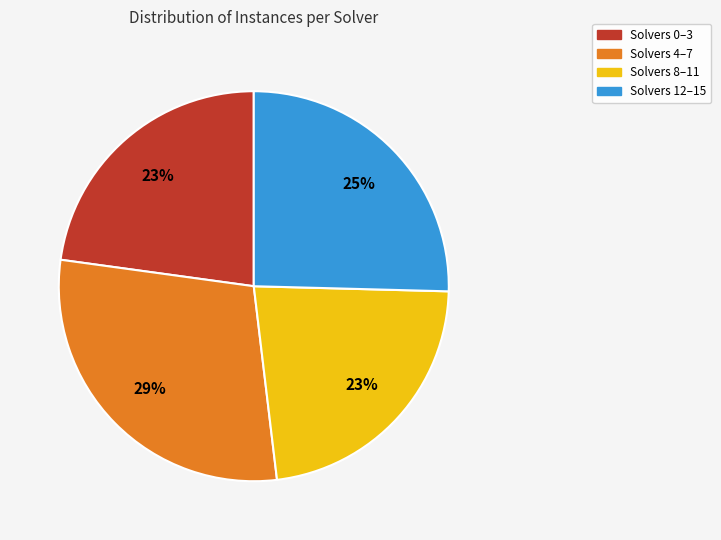

What percentage is the Solvers 12–15 slice, to the nearest percent?

25%